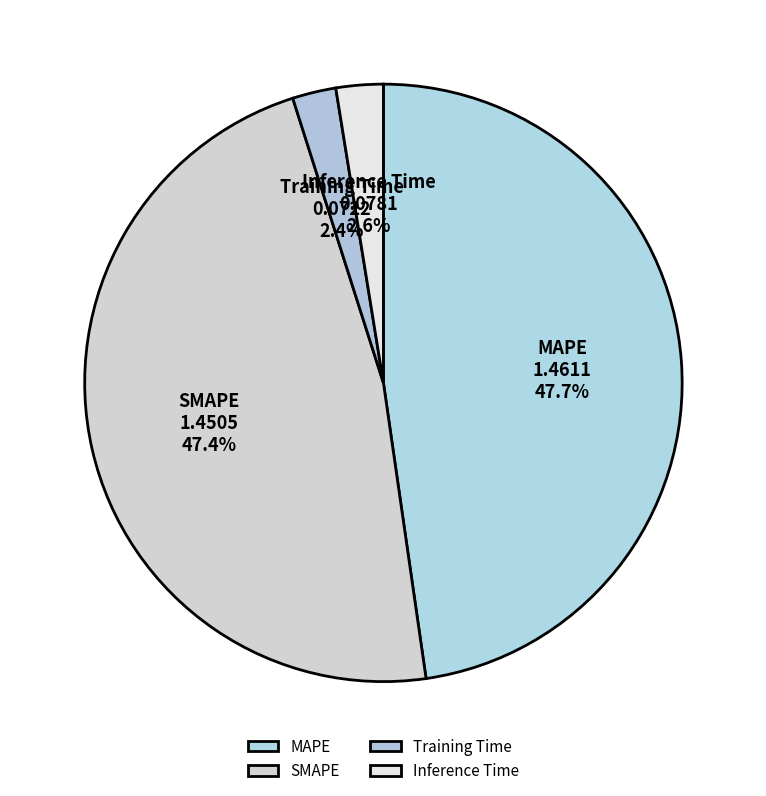

Approximately how many times larger is the value at MAPE compared to SMAPE?

1.0